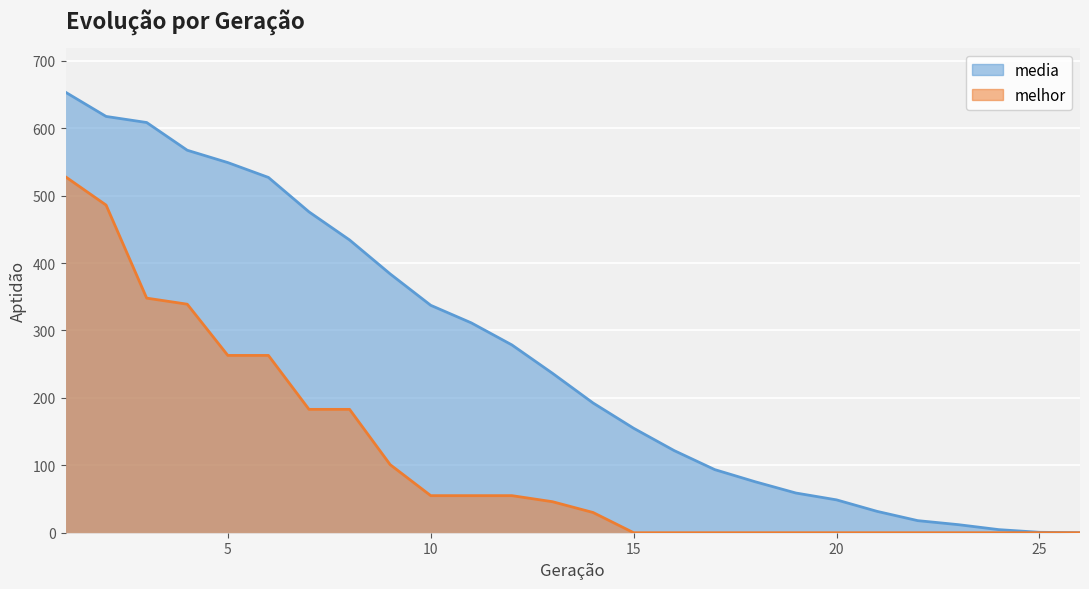

Is it true that media equals 311.3 at 11?

True